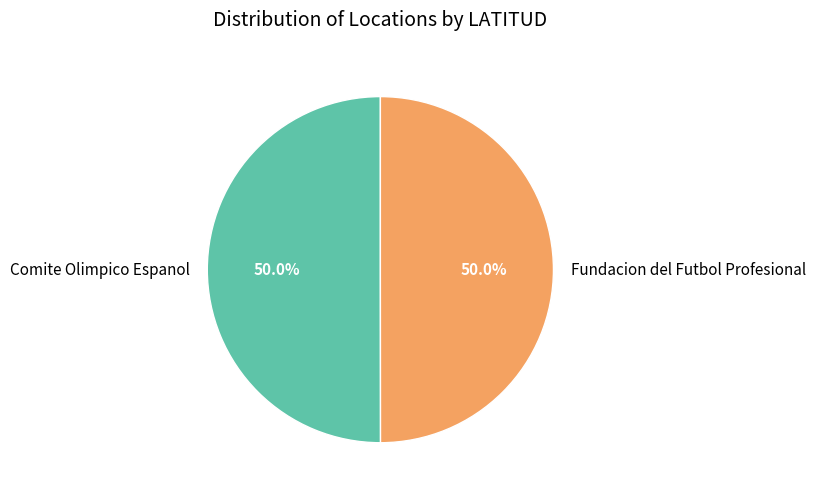

True or false: Comite Olimpico Espanol accounts for 50% of the total.

True